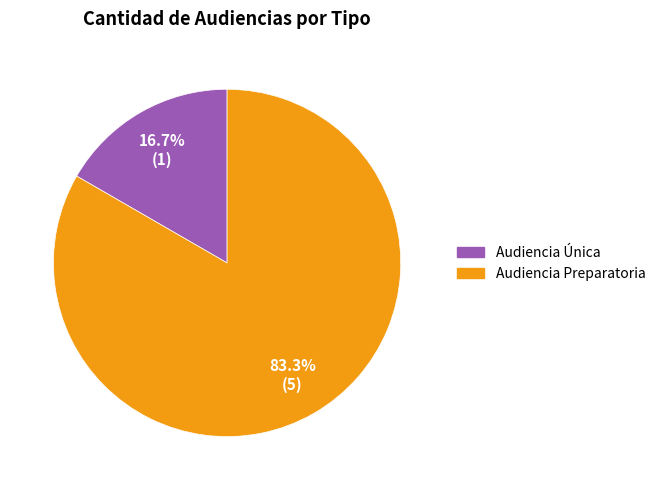

Do Audiencia Única and Audiencia Preparatoria together represent more than half of the pie?

Yes